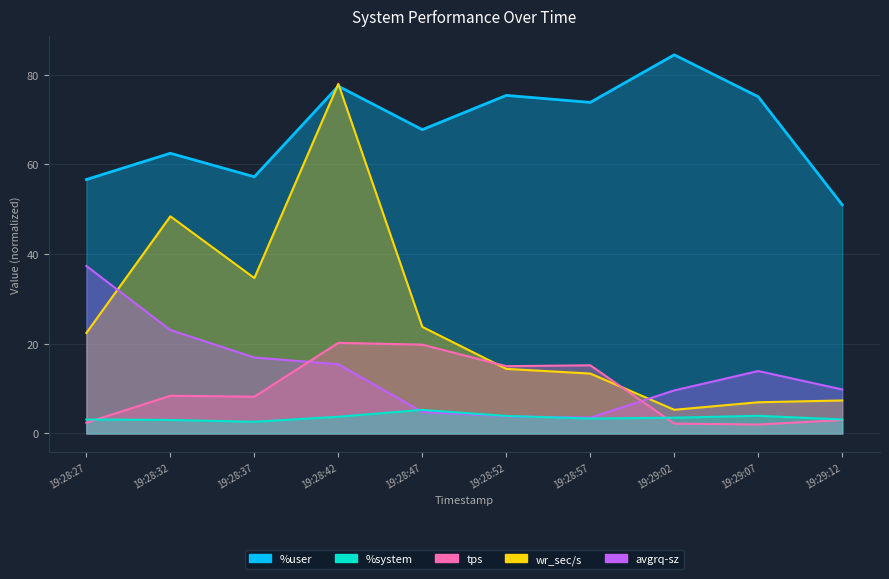

How many data points in wr_sec/s are above 22?

5